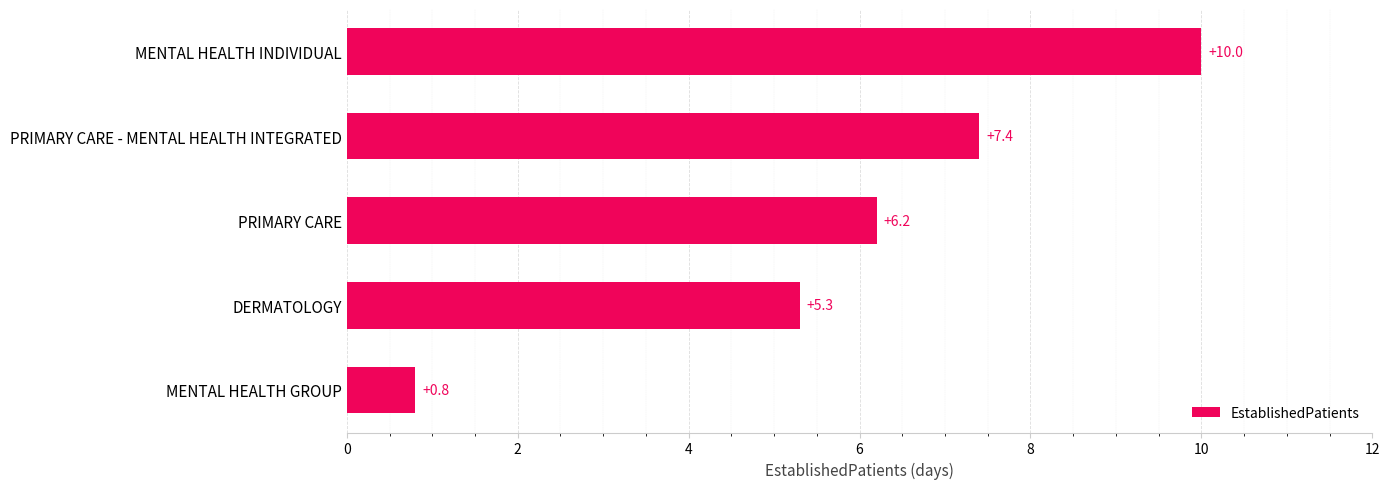

True or false: the data shows 5.3 at DERMATOLOGY.

True